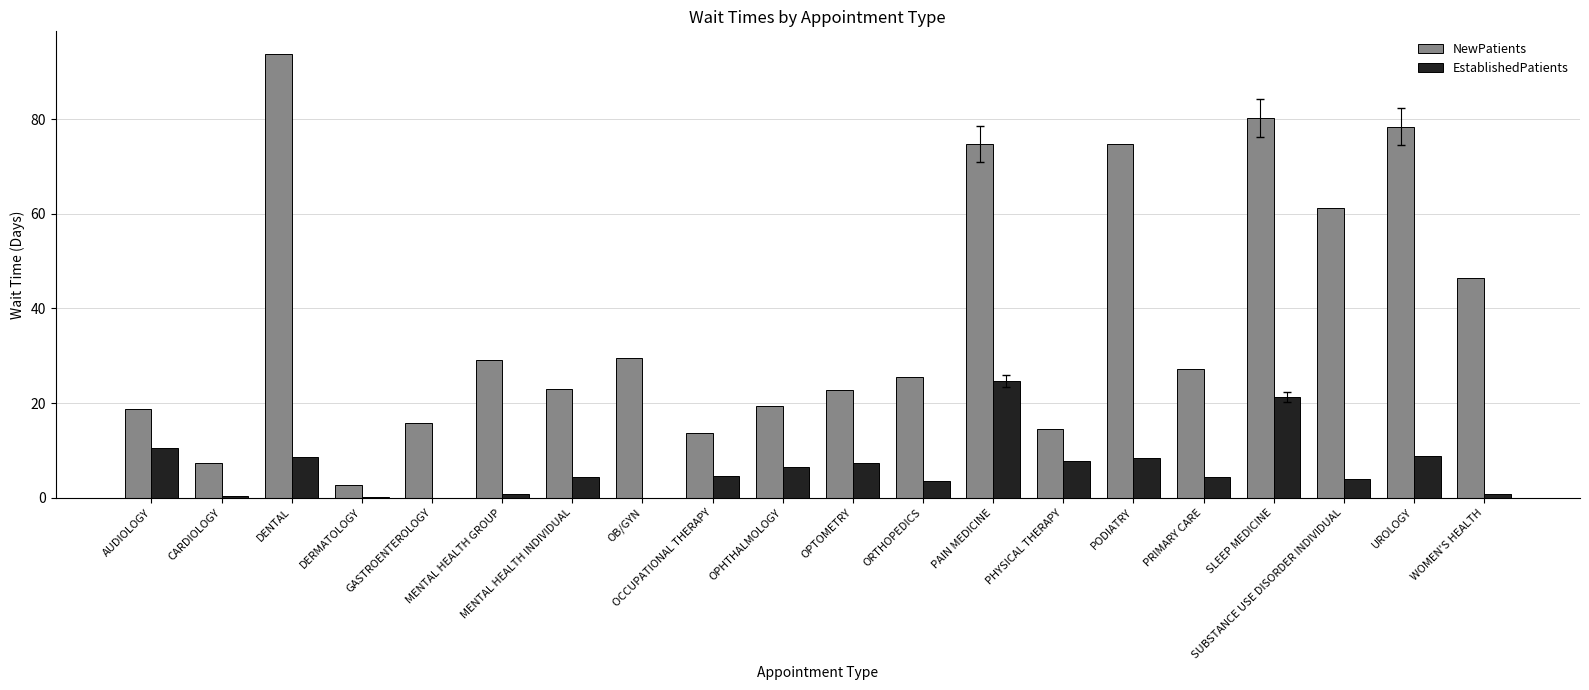

Between AUDIOLOGY and SUBSTANCE USE DISORDER INDIVIDUAL, which series saw the biggest shift?

NewPatients